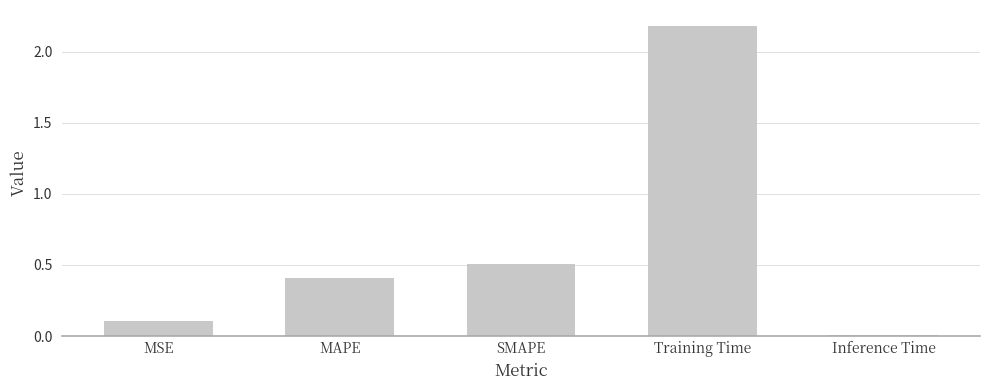

Rank the categories by value from lowest to highest.

Inference Time, MSE, MAPE, SMAPE, Training Time